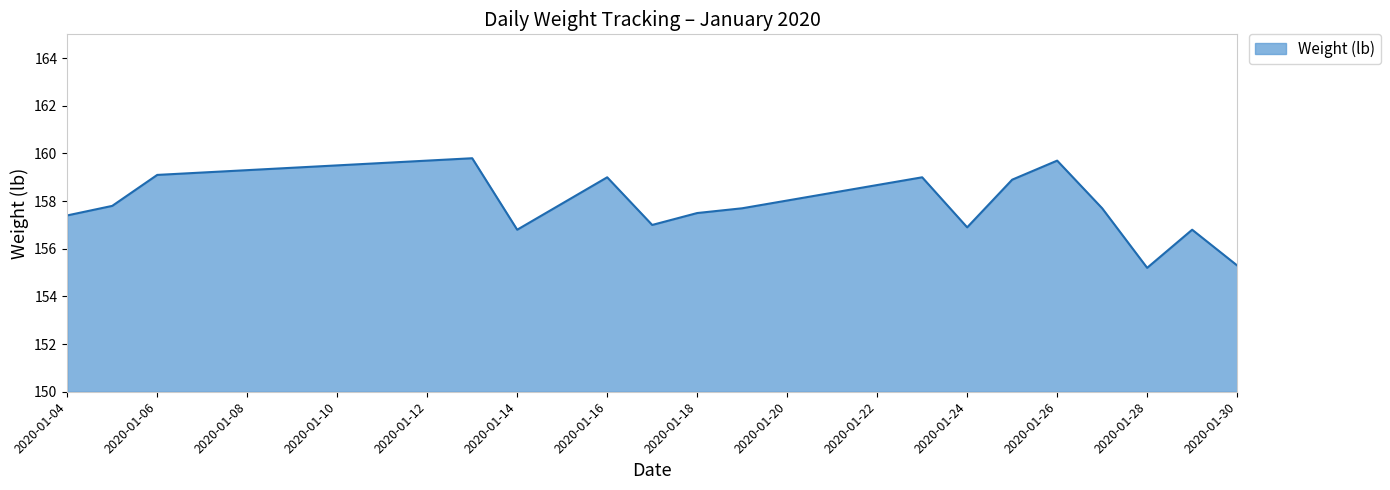

What is the difference between the second highest and minimum values?

4.5